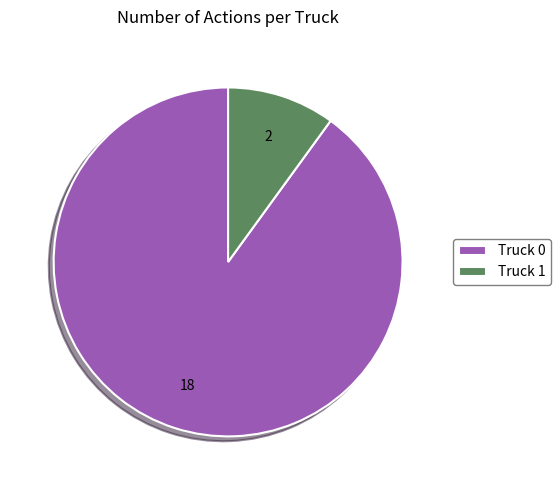

What is the smallest slice in the pie chart?

Truck 1